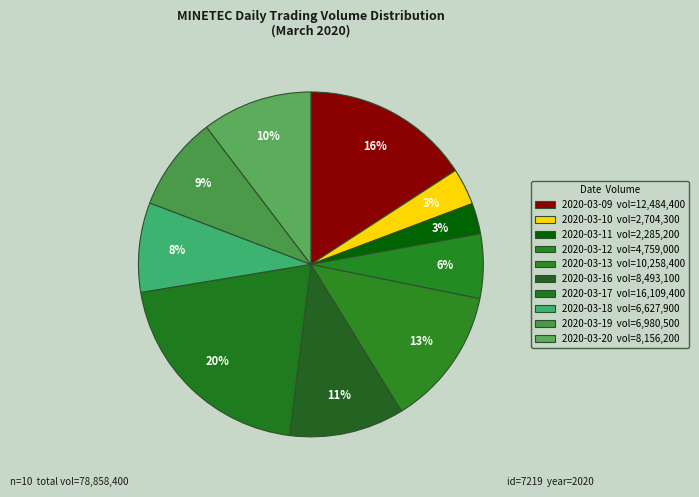

How many slices are in this pie chart?

10